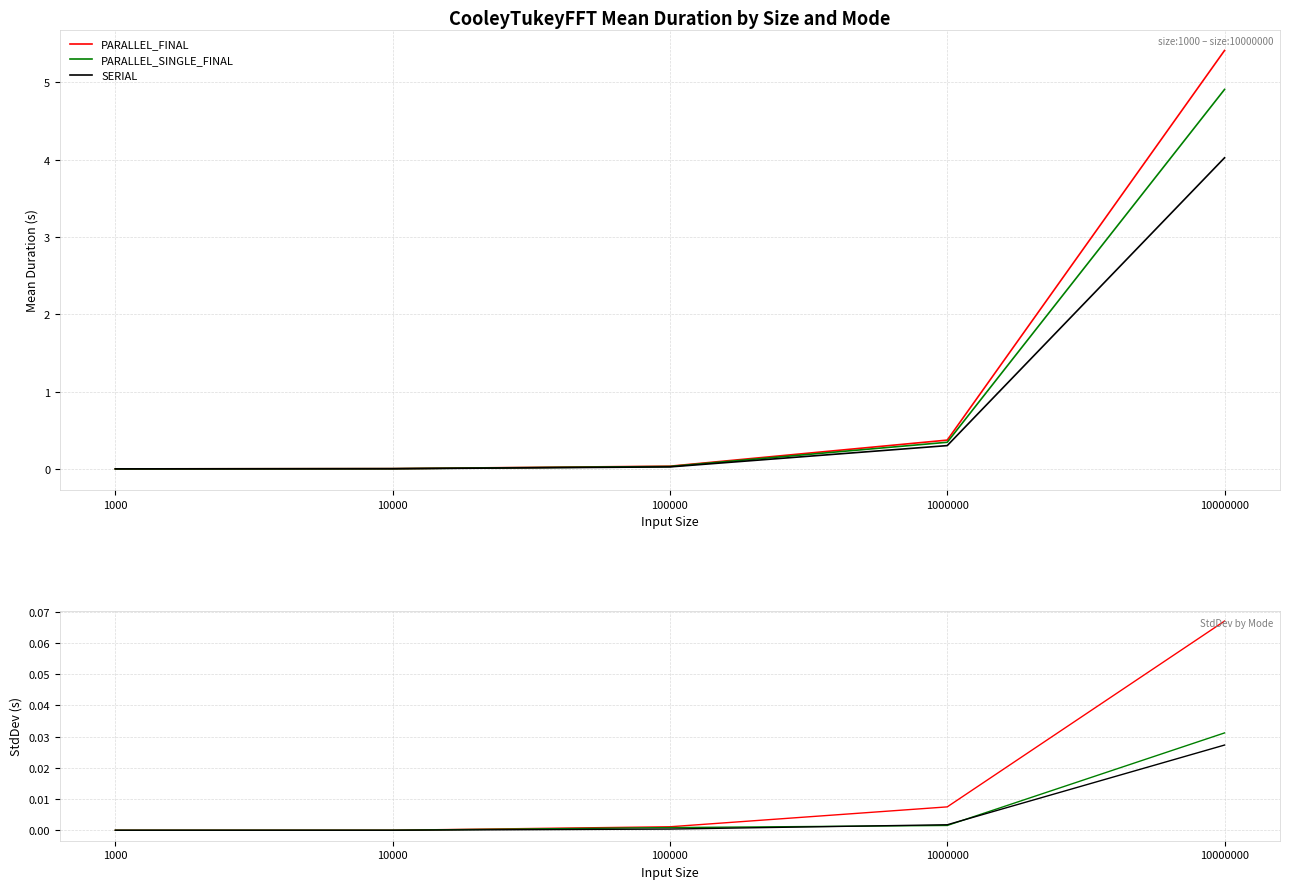

Does the chart have visible grid lines?

Yes